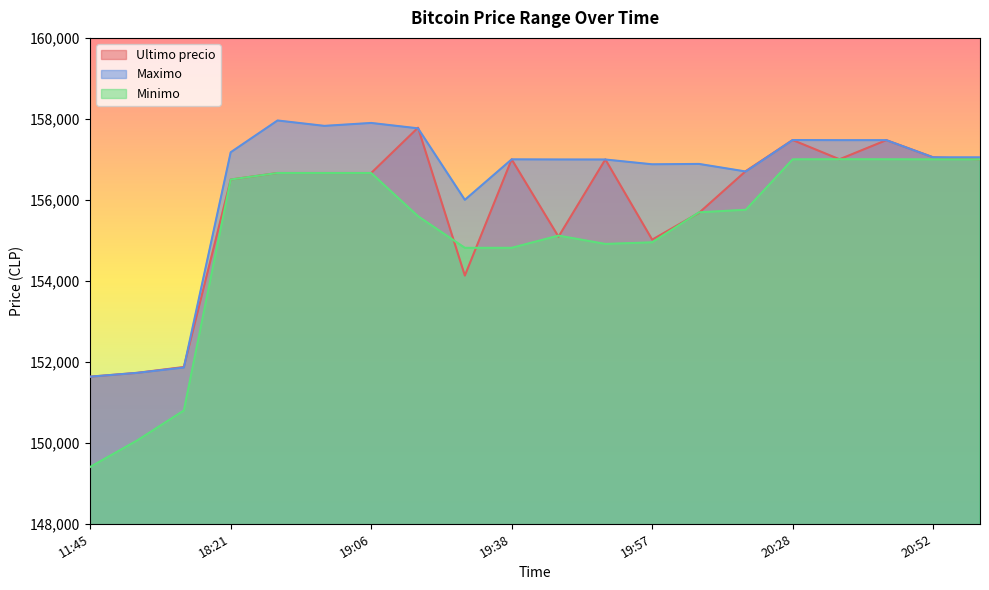

What is the difference between the maximum and minimum values in the Ultimo precio series?

6149